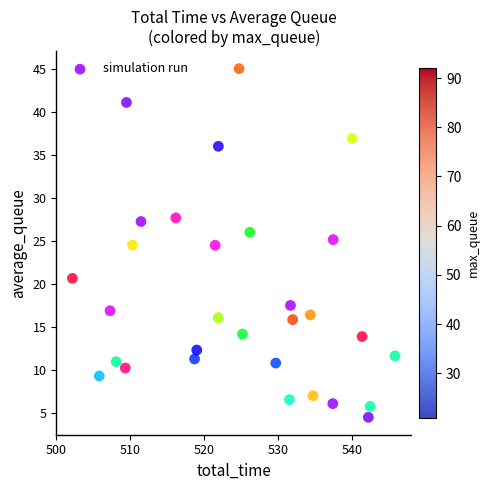

What is the range of Y values (max minus min)?

40.5